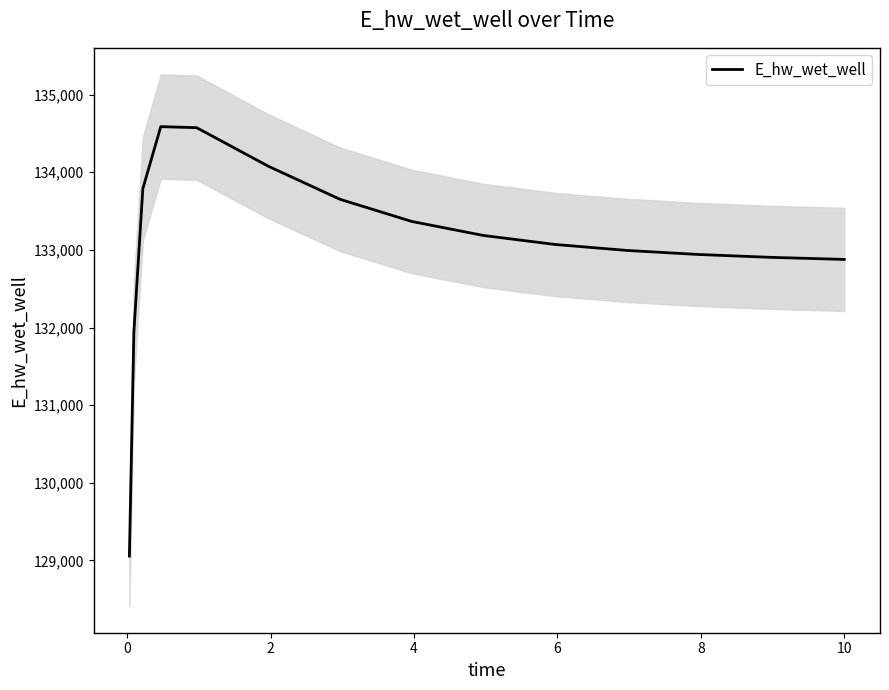

What is the minimum value for E_hw_wet_well?

129055.3